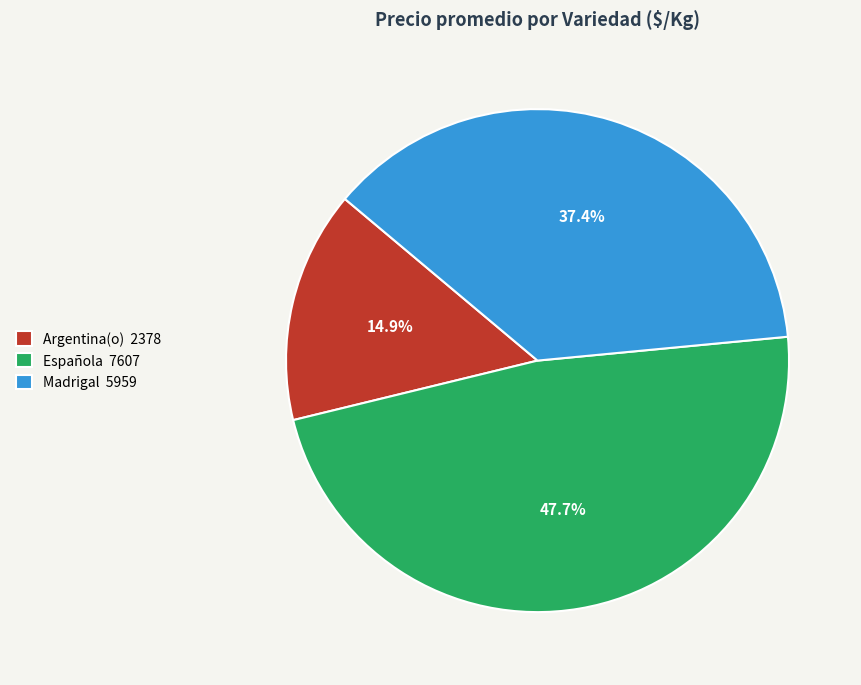

Approximately how many times larger is the value at Española 7607 compared to Argentina(o) 2378?

3.2